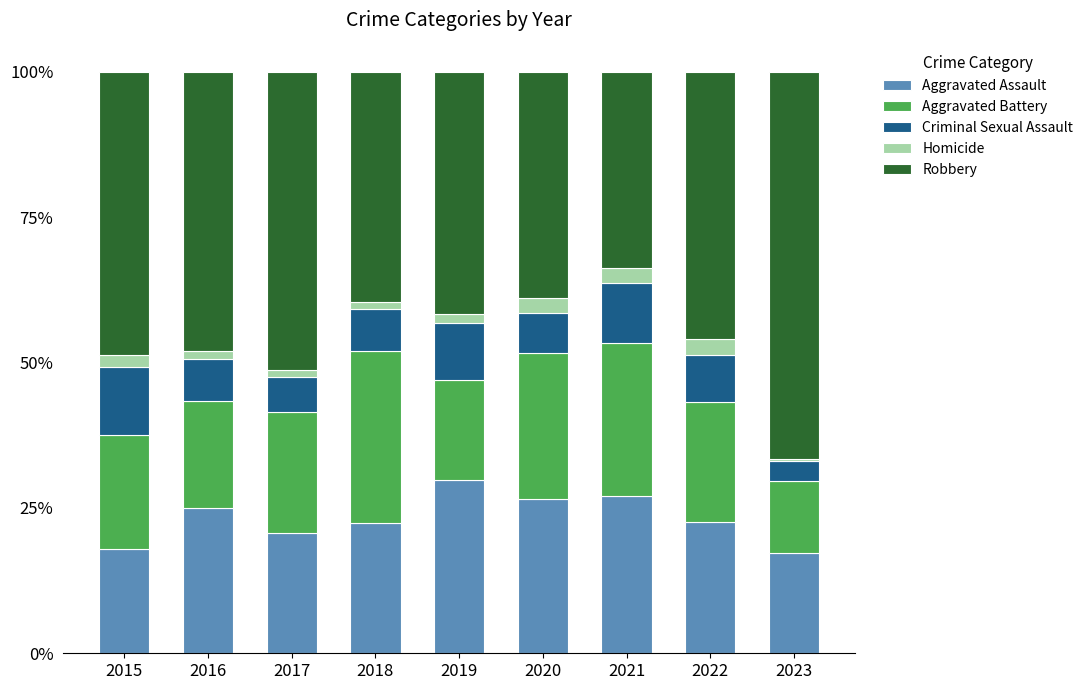

What is the maximum value for Aggravated Assault?

29.8